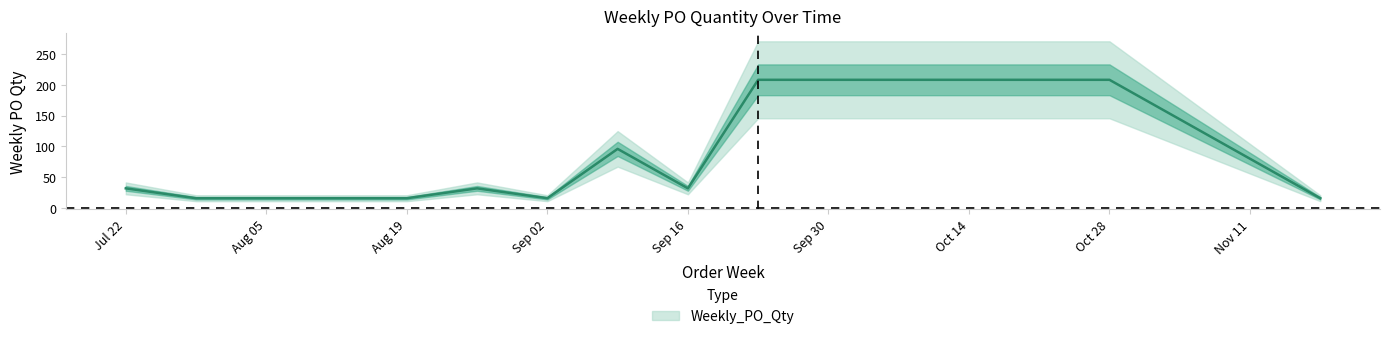

Which has a higher value, Sep 02 or Aug 19?

Sep 02